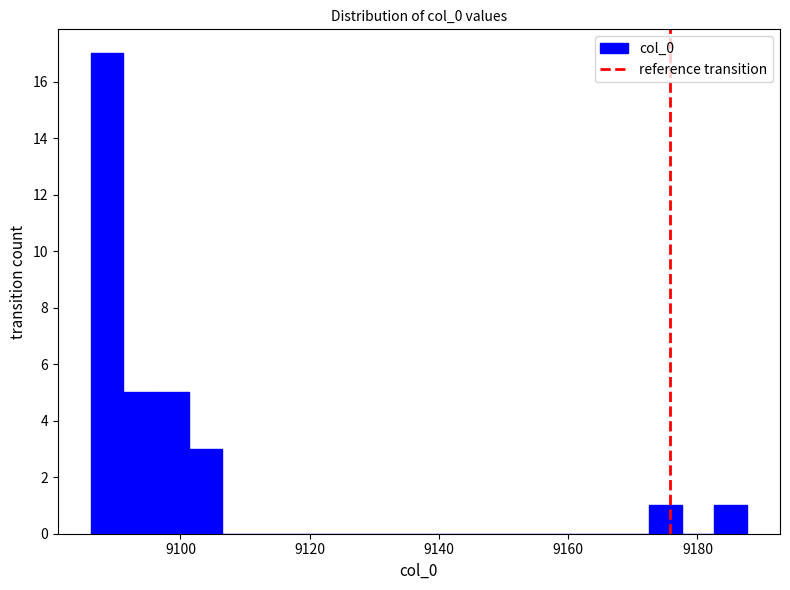

Read against the x-axis, roughly where is the centre of the tallest bar?

9088